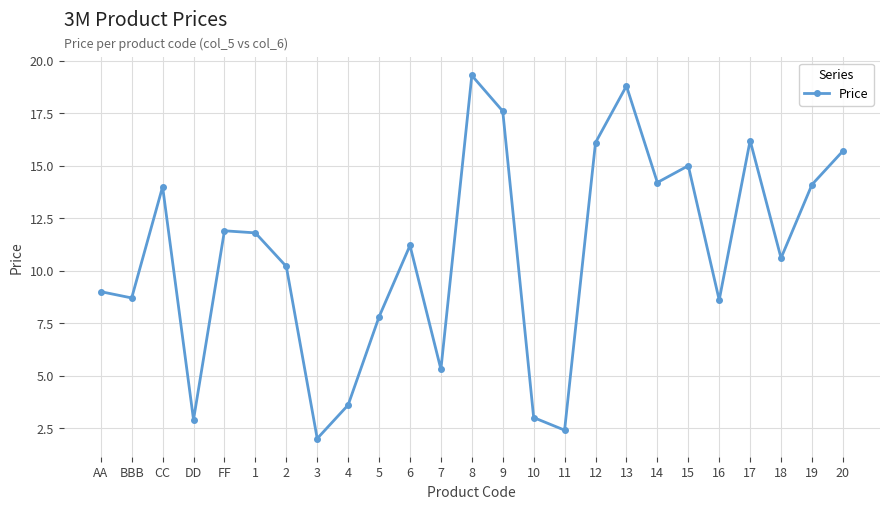

What is the label of the 3rd point from the left?

CC